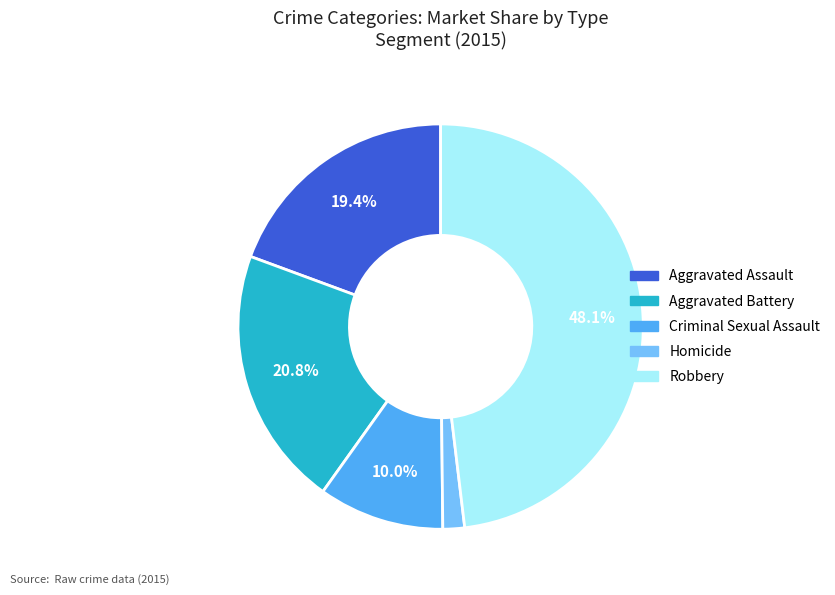

Which slice is the smallest?

Homicide